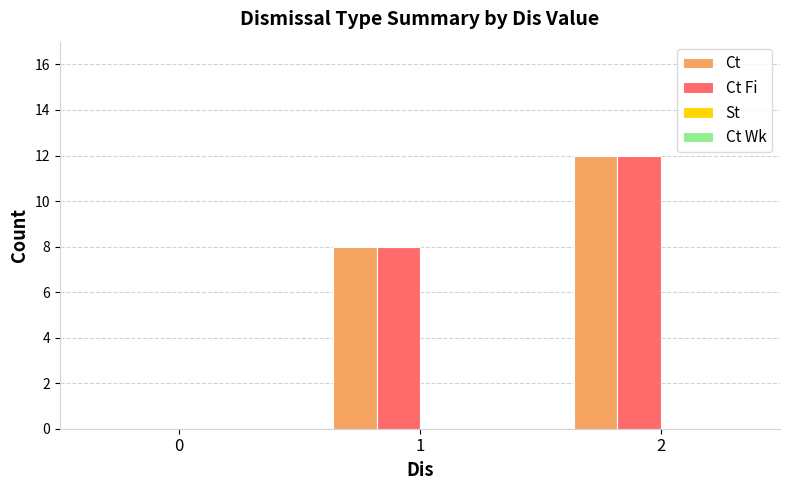

How many groups of bars are there?

3